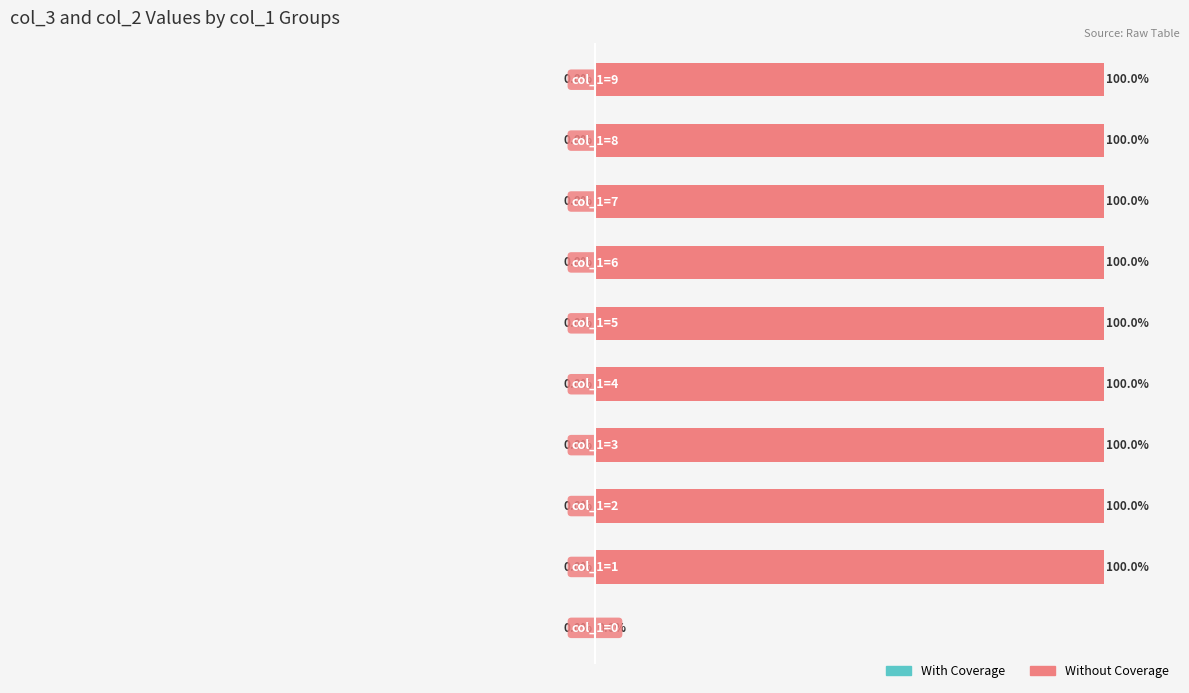

Rank the series by their average value, from lowest to highest.

With Coverage, Without Coverage